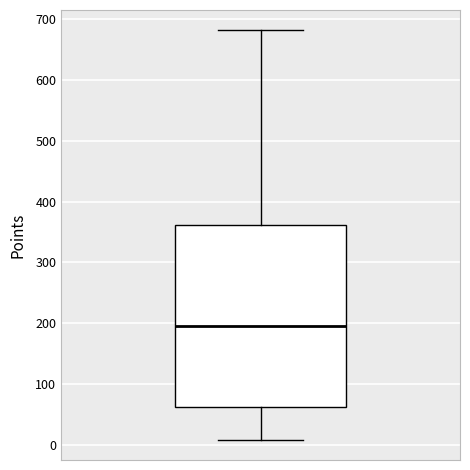

Transcribe this box plot: give where the median line is, the range the box spans, and where the two whiskers end, as read against the y-axis. The values are not printed on the chart, so give them approximately, as read against the axis.

median 200, box 60 to 360, whiskers 10 to 680